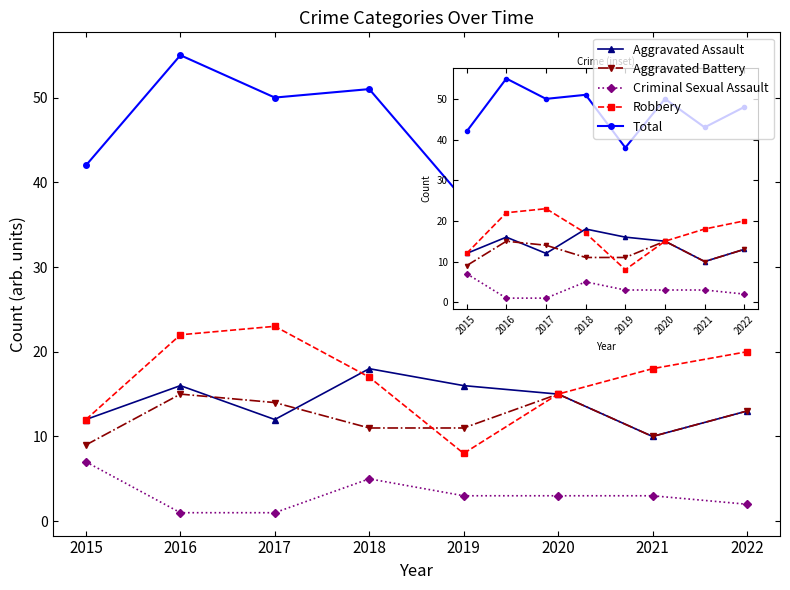

What is the difference between the second highest and second lowest values in the Robbery series?

10